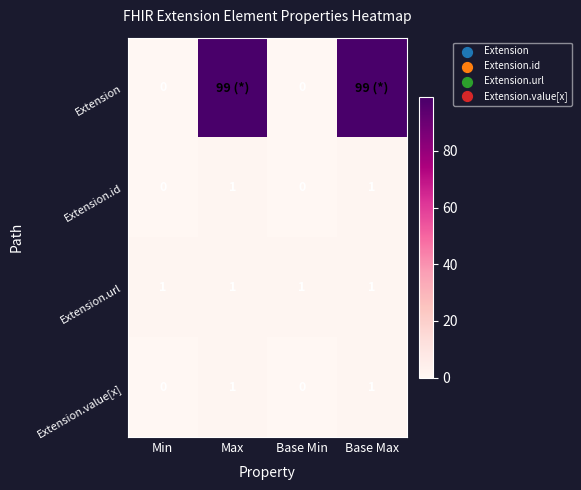

What is the difference between the second highest and second lowest values in the Extension.id series?

1